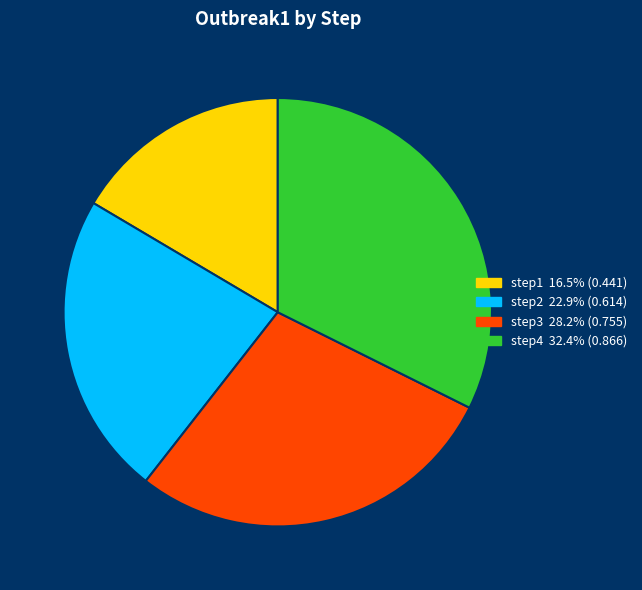

True or false: step2 accounts for 11% of the total.

False